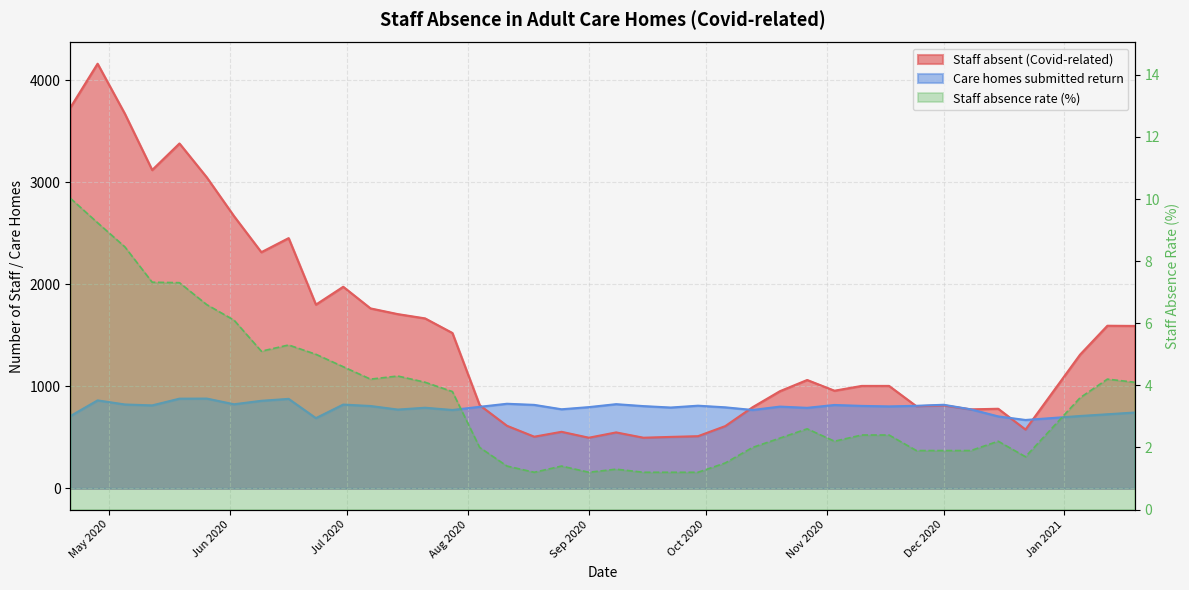

What is the difference between the second highest and second lowest values in the Staff absent (Covid-related) series?

3236